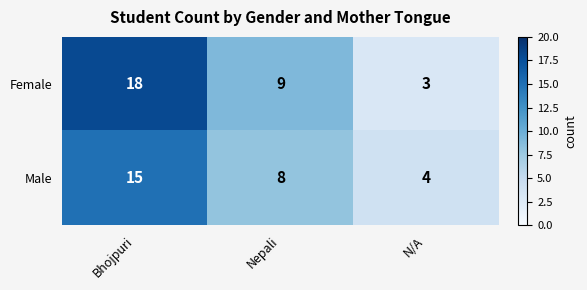

List the series in order of their overall mean, highest first.

Female, Male